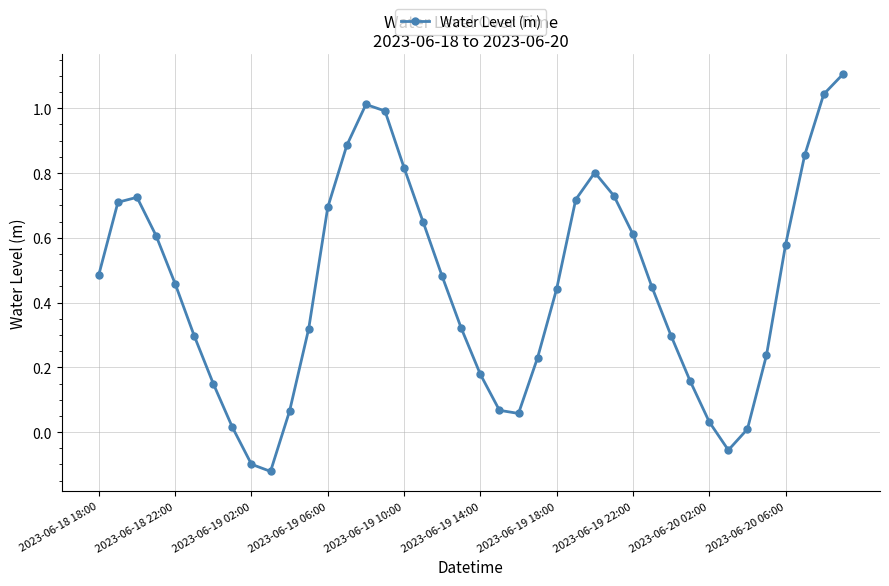

What is the maximum value shown in the chart?

1.1